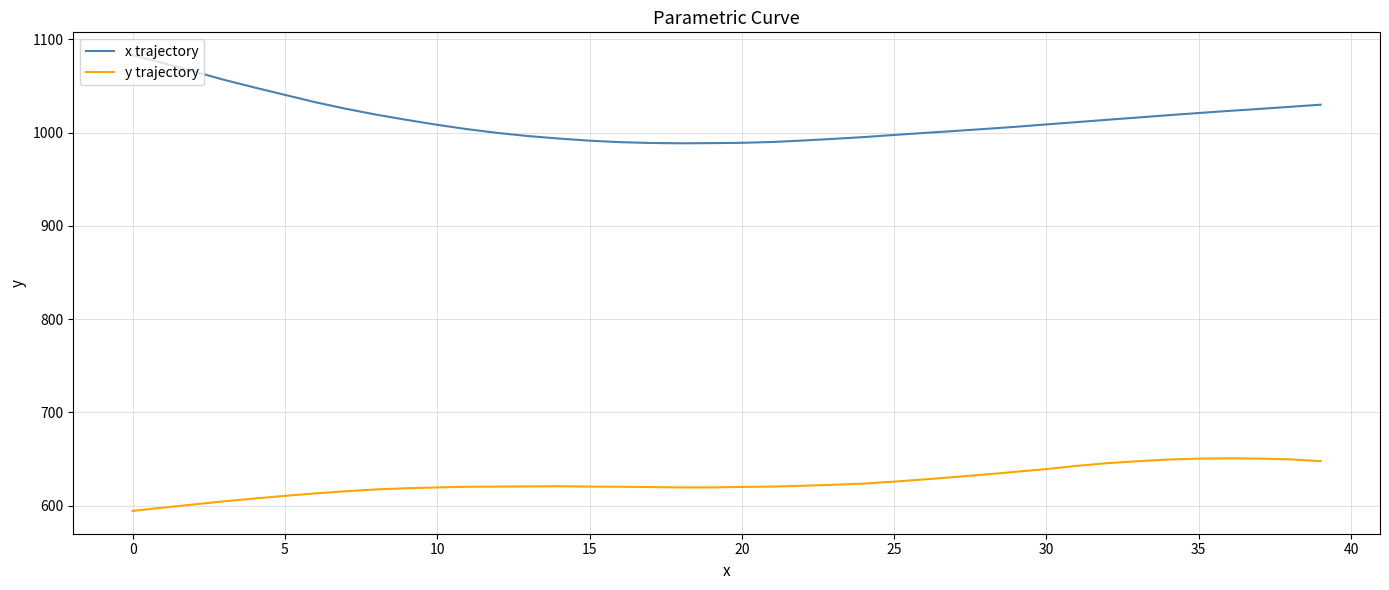

Which series has the largest total across all categories?

x trajectory